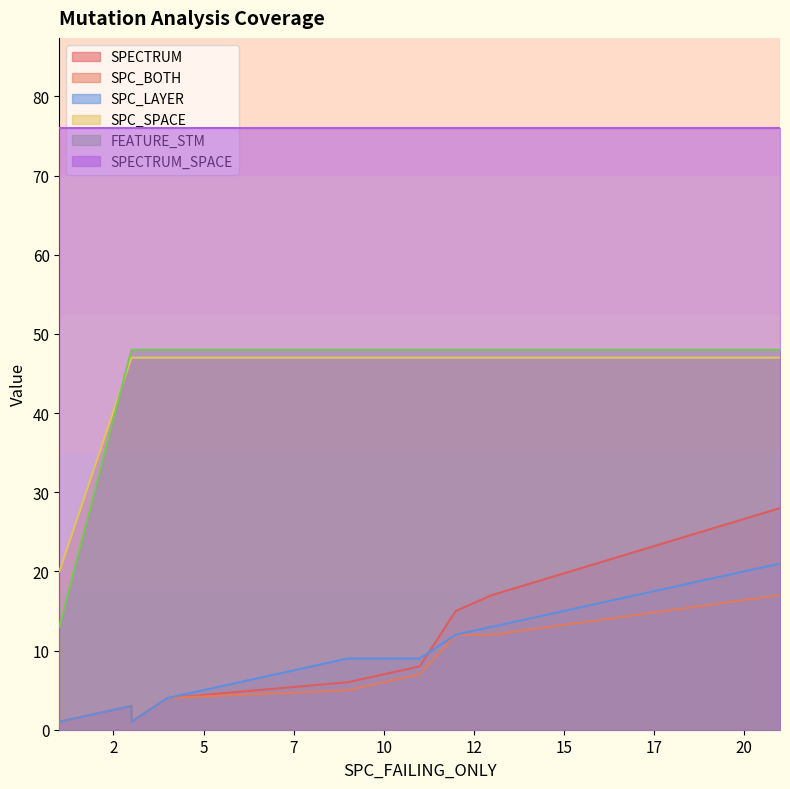

At which label does SPC_SPACE reach its peak?

3